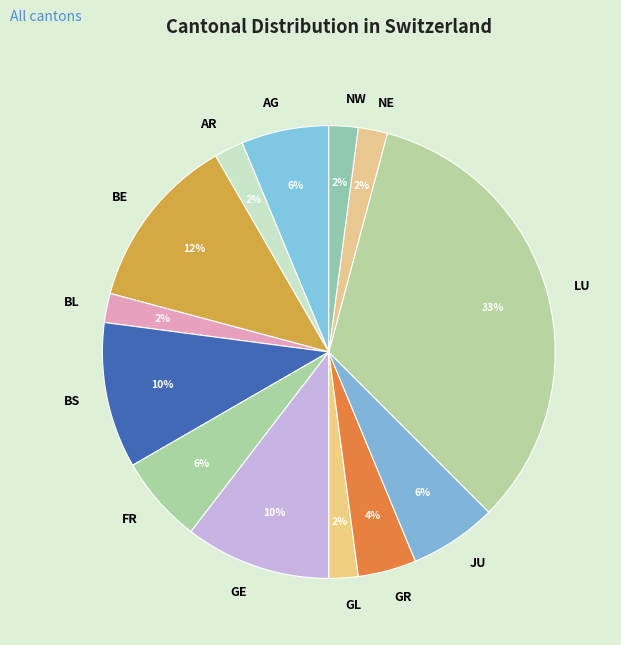

Which category has the biggest portion of the pie?

LU